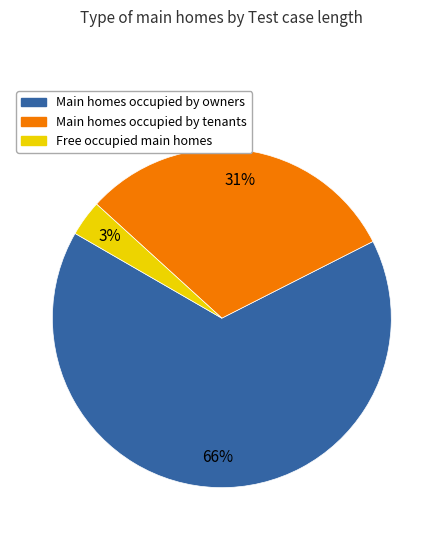

How many segments does this pie chart have?

3